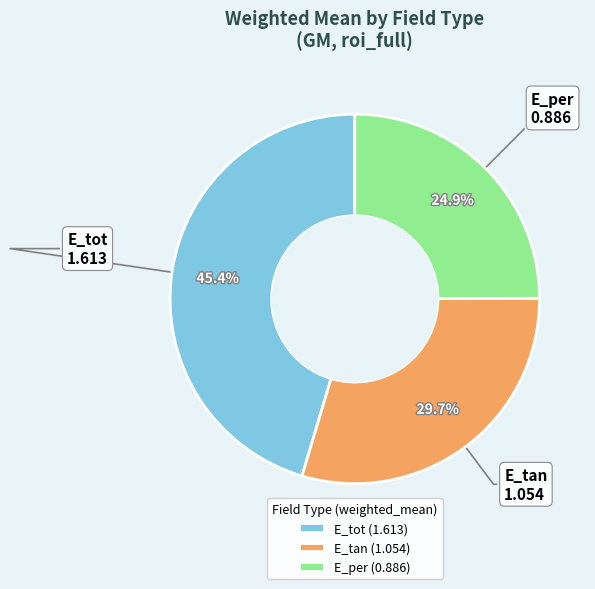

To the nearest percent, what portion does E_tan represent?

30%